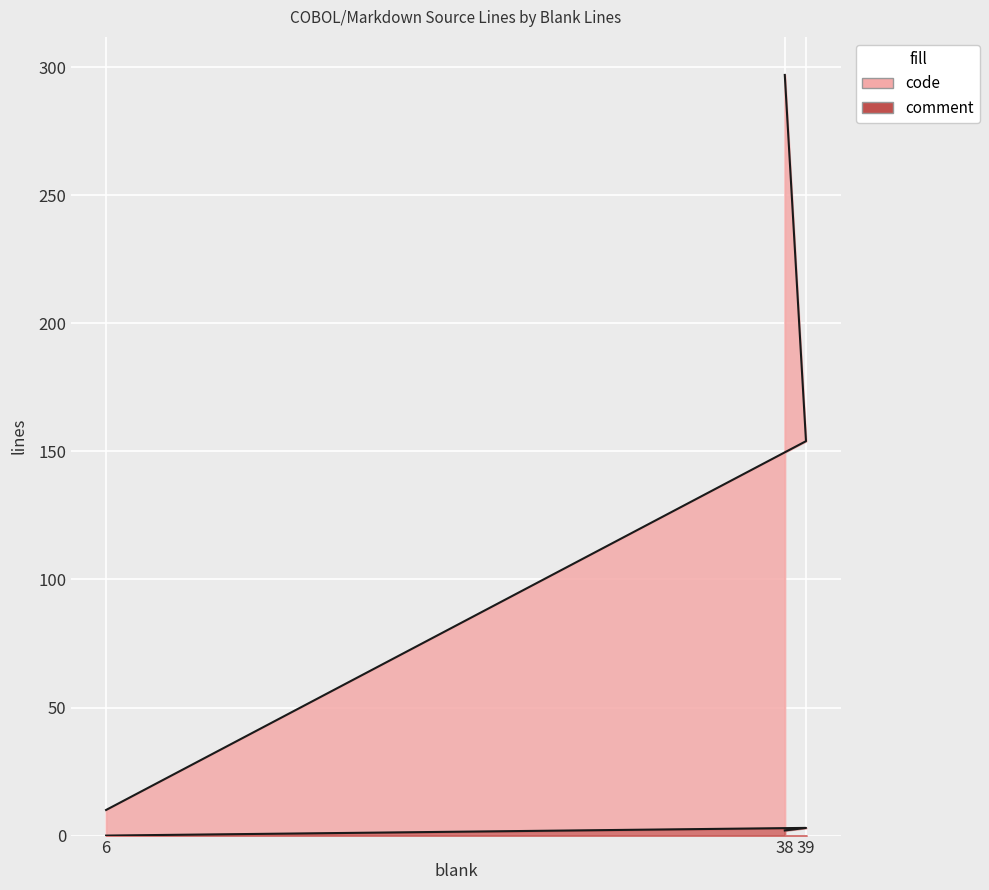

Is the value of code at 6 greater than the value of comment at 39?

Yes